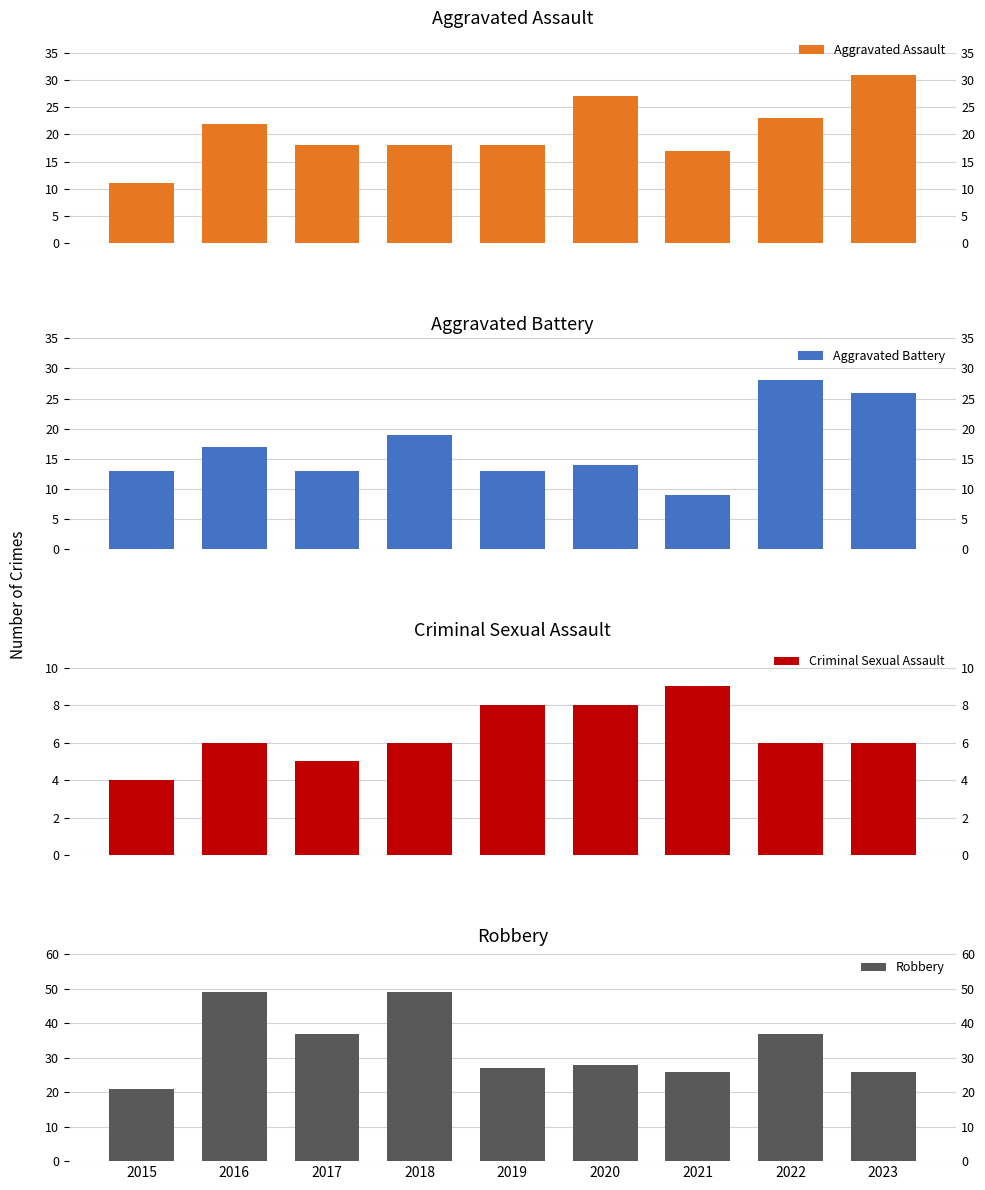

Count the number of data series in this chart.

4